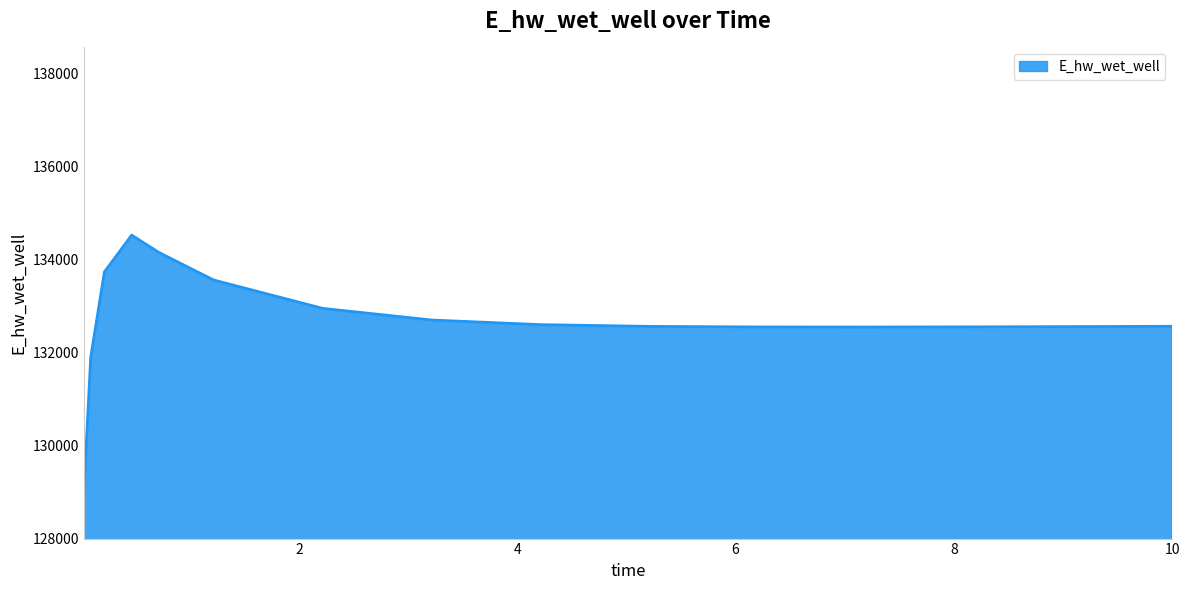

What is the difference between the maximum and minimum values?

5494.0